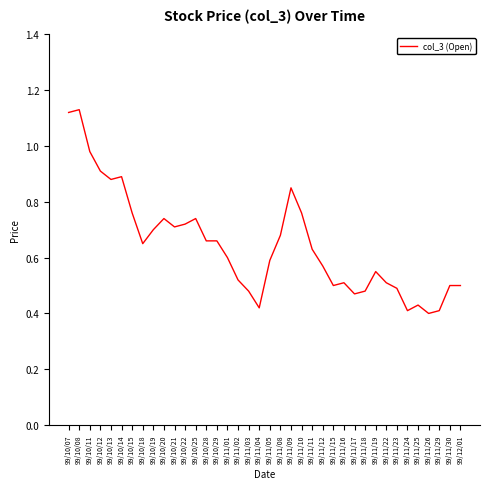

What is the change in value from 99/11/12 to 99/11/16?

-0.1